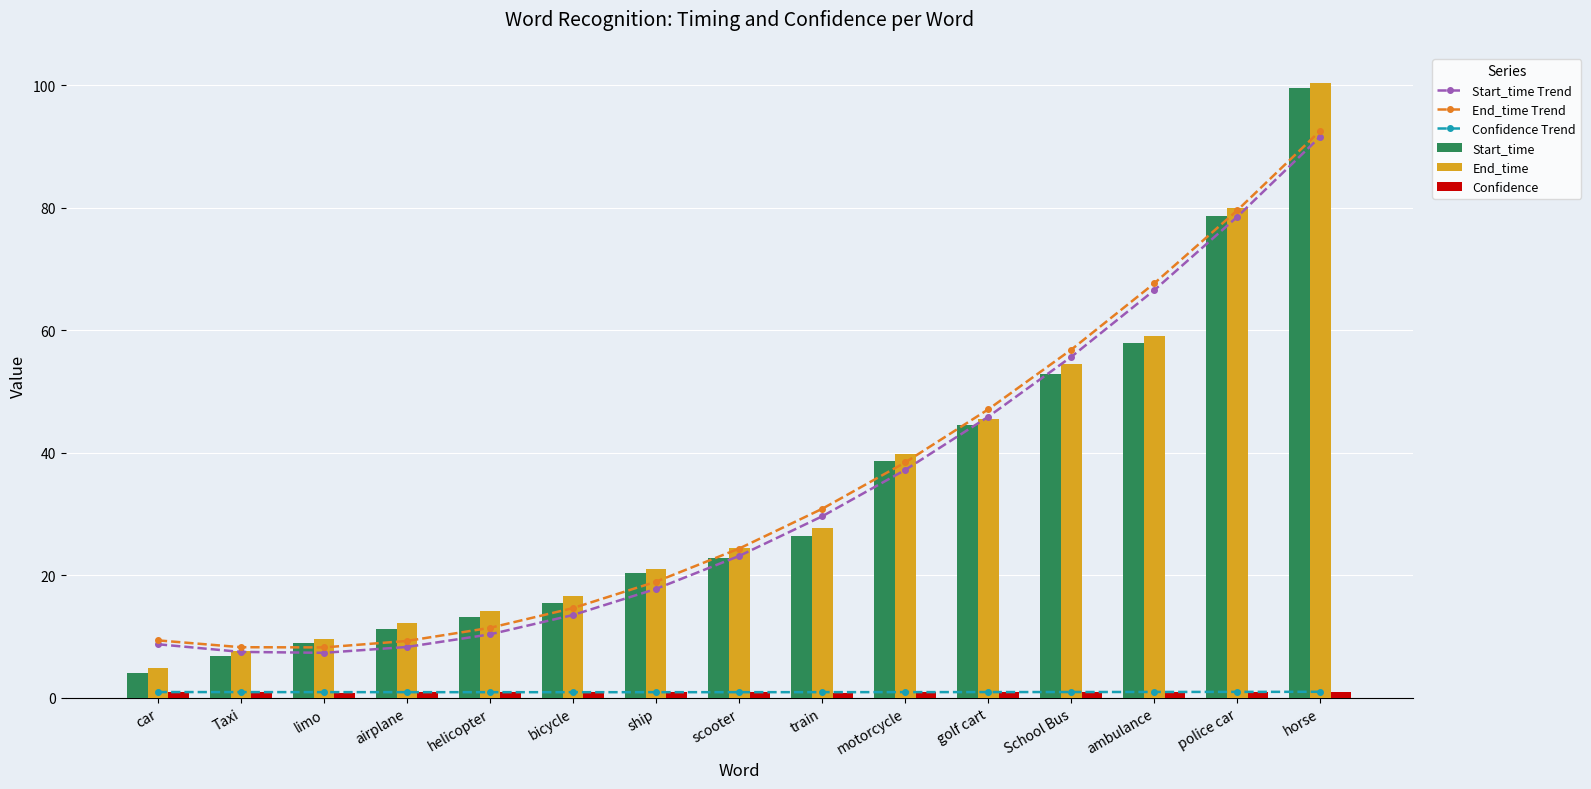

Reading left to right, what are all the values shown in this chart?

Start_time Trend: car=8.7	Taxi=7.5	limo=7.3	airplane=8.3	helicopter=10.4	bicycle=13.5	ship=17.8	scooter=23.2	train=29.6	motorcycle=37.2	golf cart=45.9	School Bus=55.7	ambulance=66.6	police car=78.5	horse=91.6
End_time Trend: car=9.4	Taxi=8.3	limo=8.2	airplane=9.3	helicopter=11.4	bicycle=14.6	ship=19.0	scooter=24.4	train=30.9	motorcycle=38.4	golf cart=47.1	School Bus=56.8	ambulance=67.7	police car=79.6	horse=92.6
Confidence Trend: car=0.9	Taxi=0.9	limo=0.9	airplane=0.9	helicopter=0.9	bicycle=0.9	ship=0.9	scooter=0.9	train=0.9	motorcycle=0.9	golf cart=0.9	School Bus=0.9	ambulance=1.0	police car=1.0	horse=1.0
Start_time: car=4.1	Taxi=6.9	limo=8.9	airplane=11.2	helicopter=13.2	bicycle=15.5	ship=20.3	scooter=22.9	train=26.4	motorcycle=38.7	golf cart=44.6	School Bus=52.8	ambulance=58.0	police car=78.7	horse=99.6
End_time: car=4.9	Taxi=7.7	limo=9.6	airplane=12.2	helicopter=14.2	bicycle=16.6	ship=21.1	scooter=24.4	train=27.8	motorcycle=39.8	golf cart=45.6	School Bus=54.5	ambulance=59.0	police car=79.9	horse=100.3
Confidence: car=0.9	Taxi=1.0	limo=0.8	airplane=0.9	helicopter=1.0	bicycle=0.9	ship=0.9	scooter=0.9	train=0.8	motorcycle=1.0	golf cart=0.9	School Bus=1.0	ambulance=0.9	police car=1.0	horse=1.0